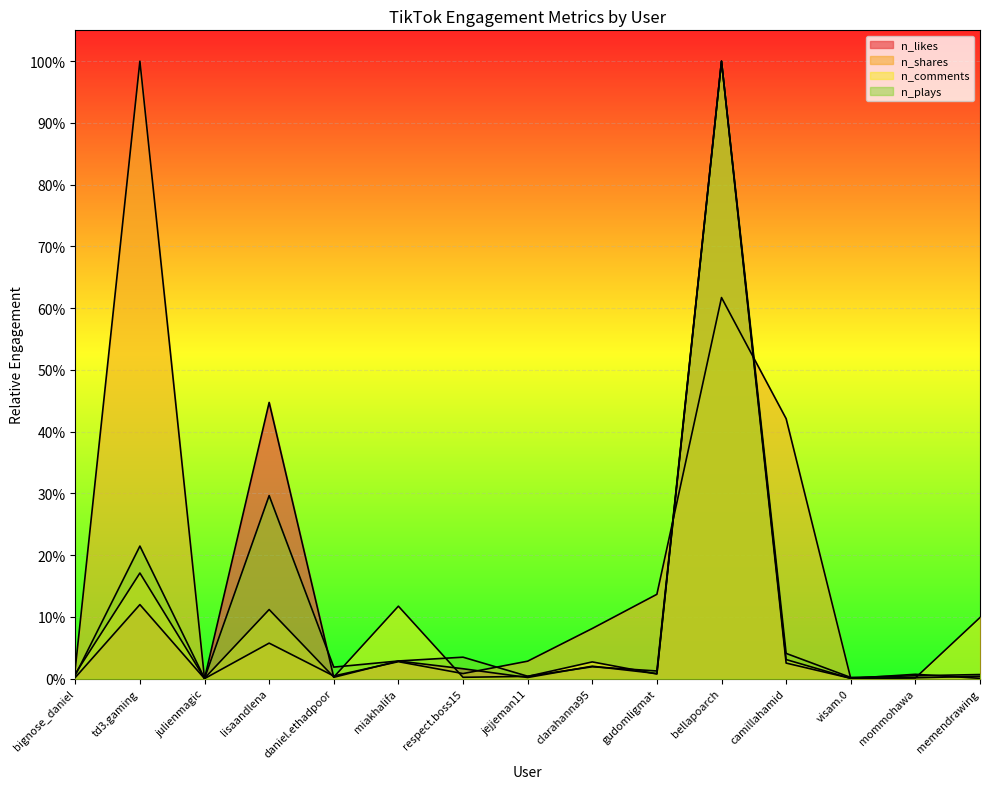

What position from the left is lisaandlena?

4